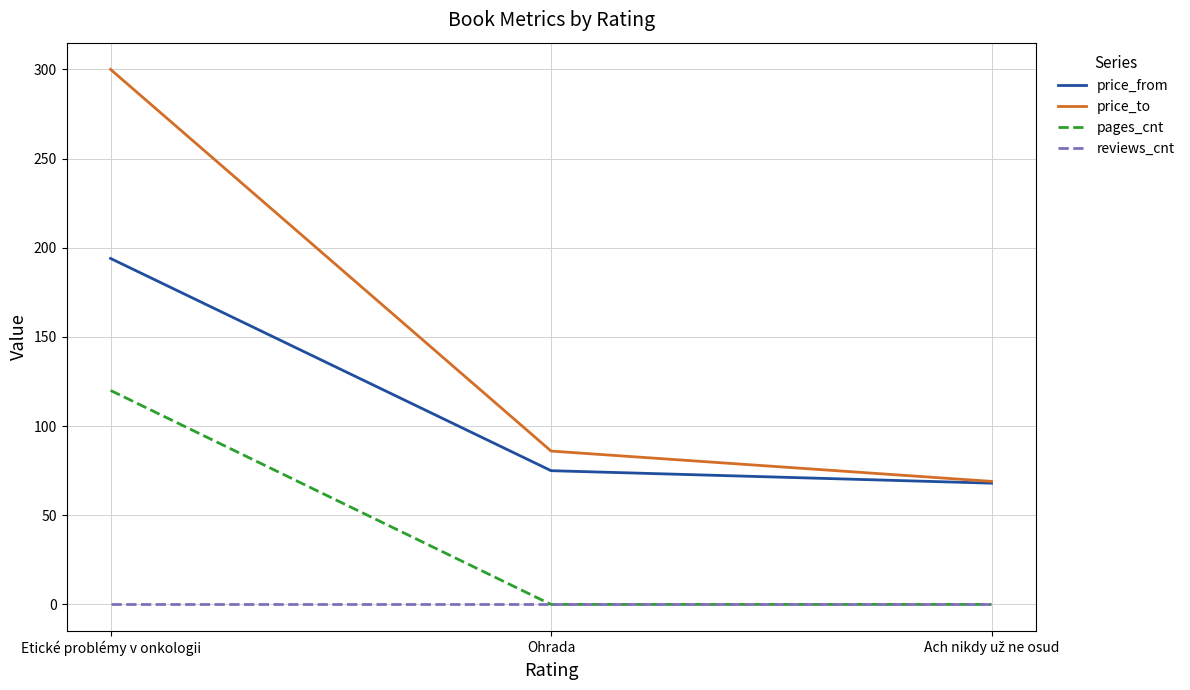

Does the chart display data point markers on the line(s)?

No